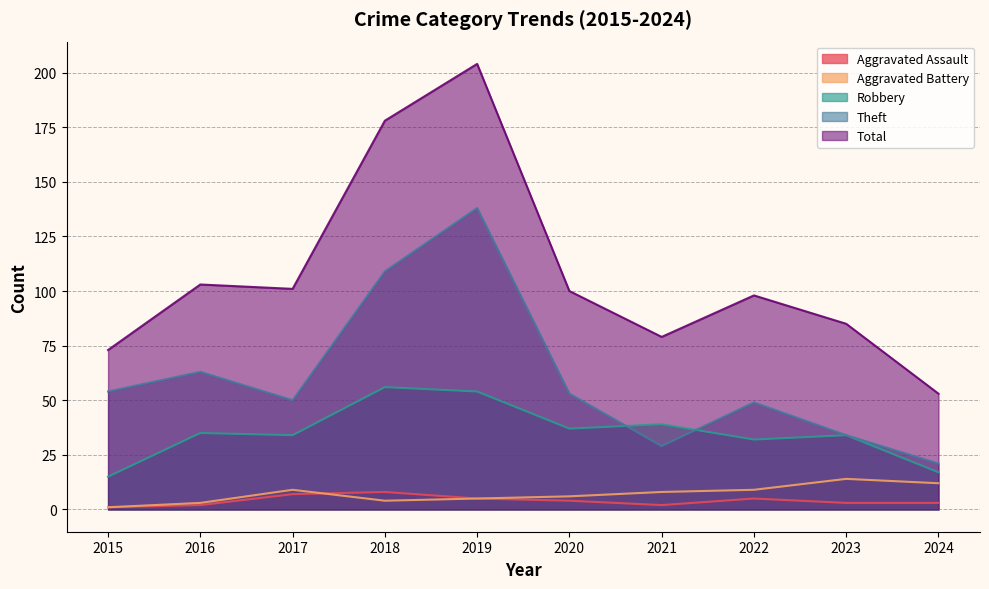

Which series has the largest total across all categories?

Total